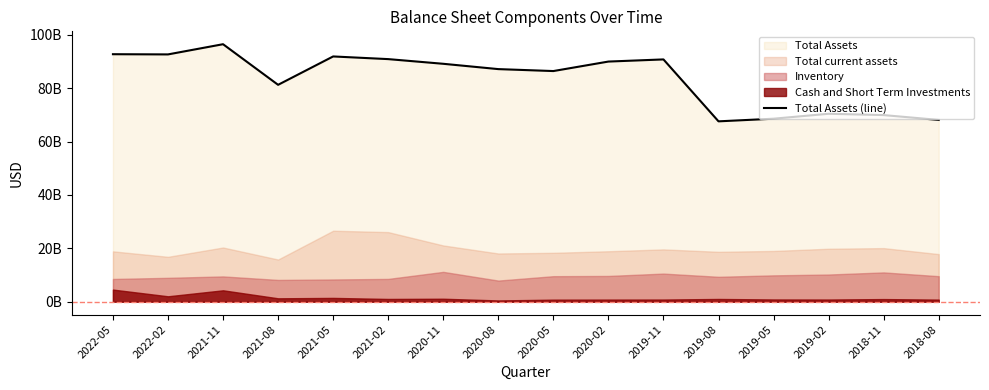

Reading left to right, what are all the values shown in this chart?

2022-05=92759000000	2022-02=92683000000	2021-11=96507000000	2021-08=81285000000	2021-05=91920000000	2021-02=90920000000	2020-11=89167000000	2020-08=87174000000	2020-05=86444000000	2020-02=90003000000	2019-11=90807000000	2019-08=67598000000	2019-05=68586000000	2019-02=70434000000	2018-11=69941000000	2018-08=68124000000